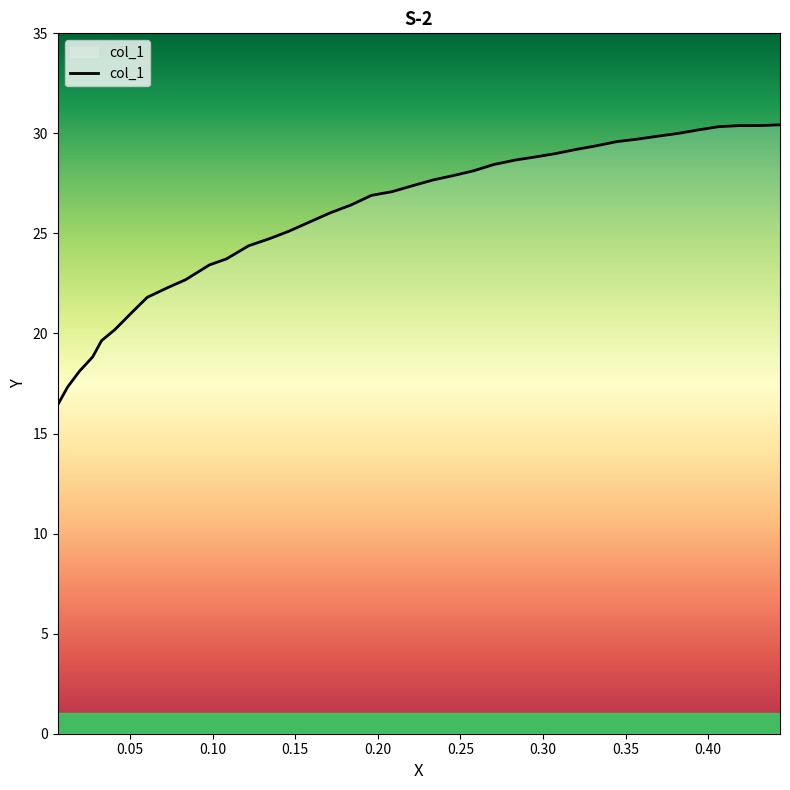

What is the minimum value shown in the chart?

16.4